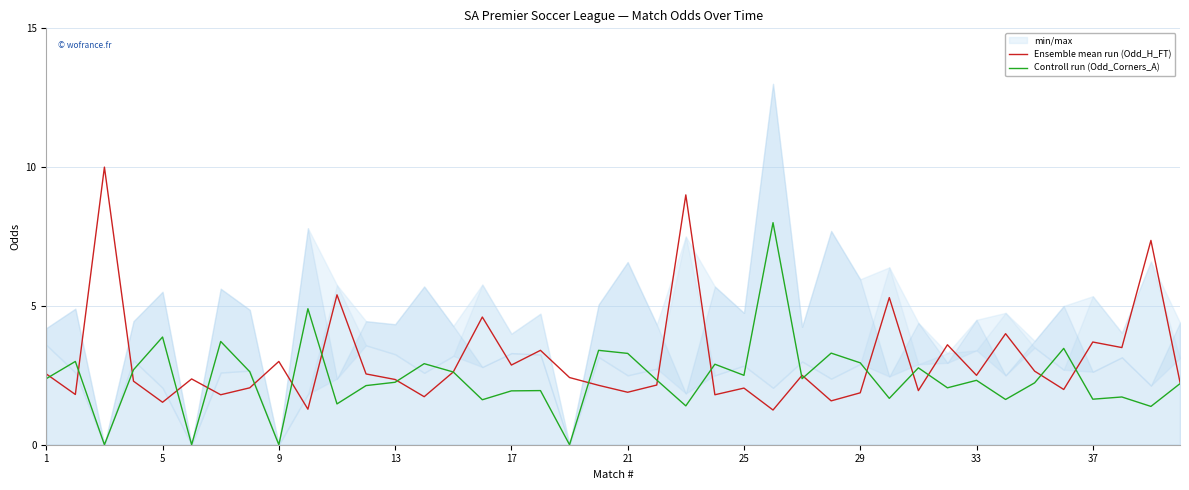

How many interior local valleys does the Ensemble mean run (Odd_H_FT) series have?

14